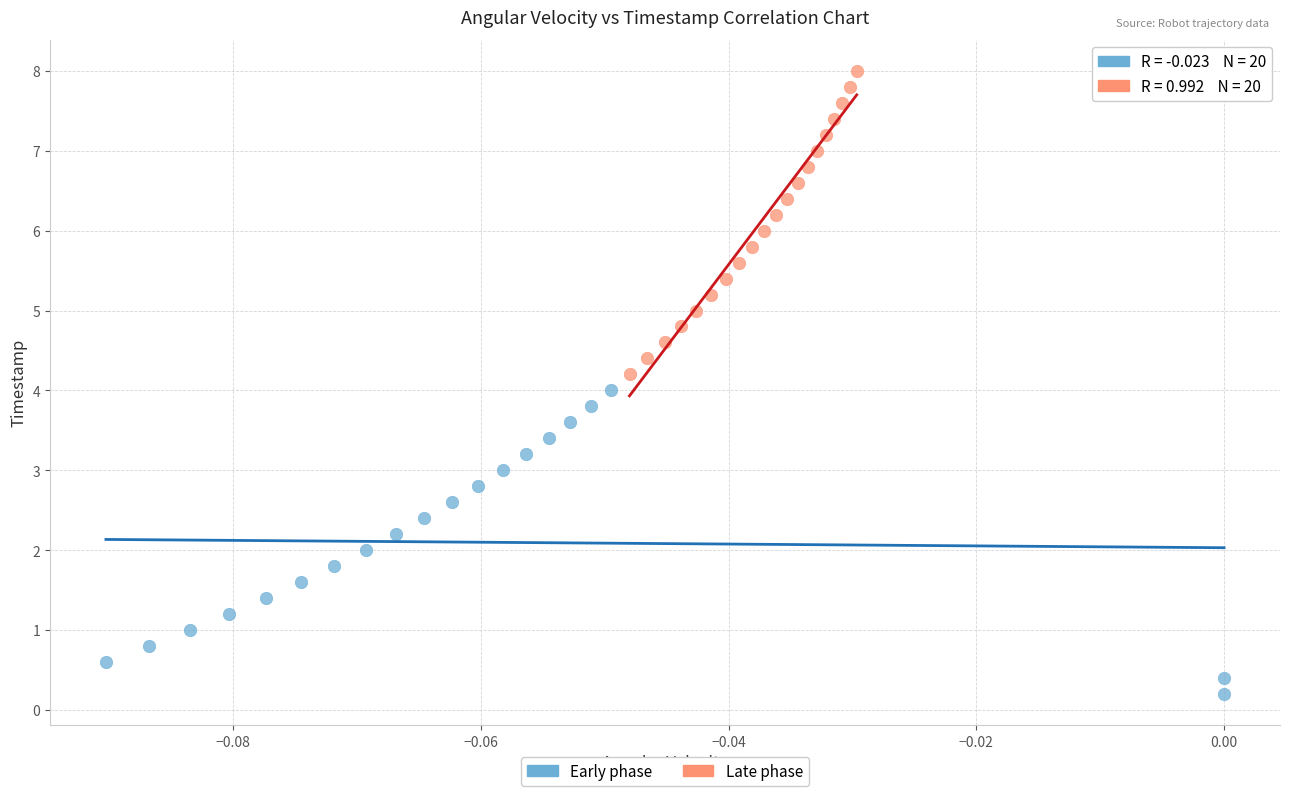

Which series reaches the minimum Y coordinate?

Early phase